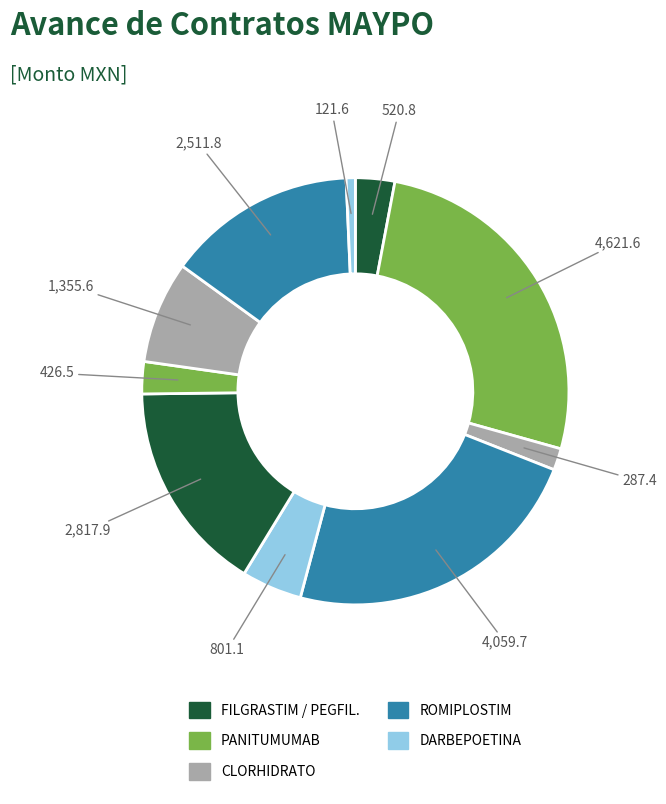

How many slices are in this pie chart?

10